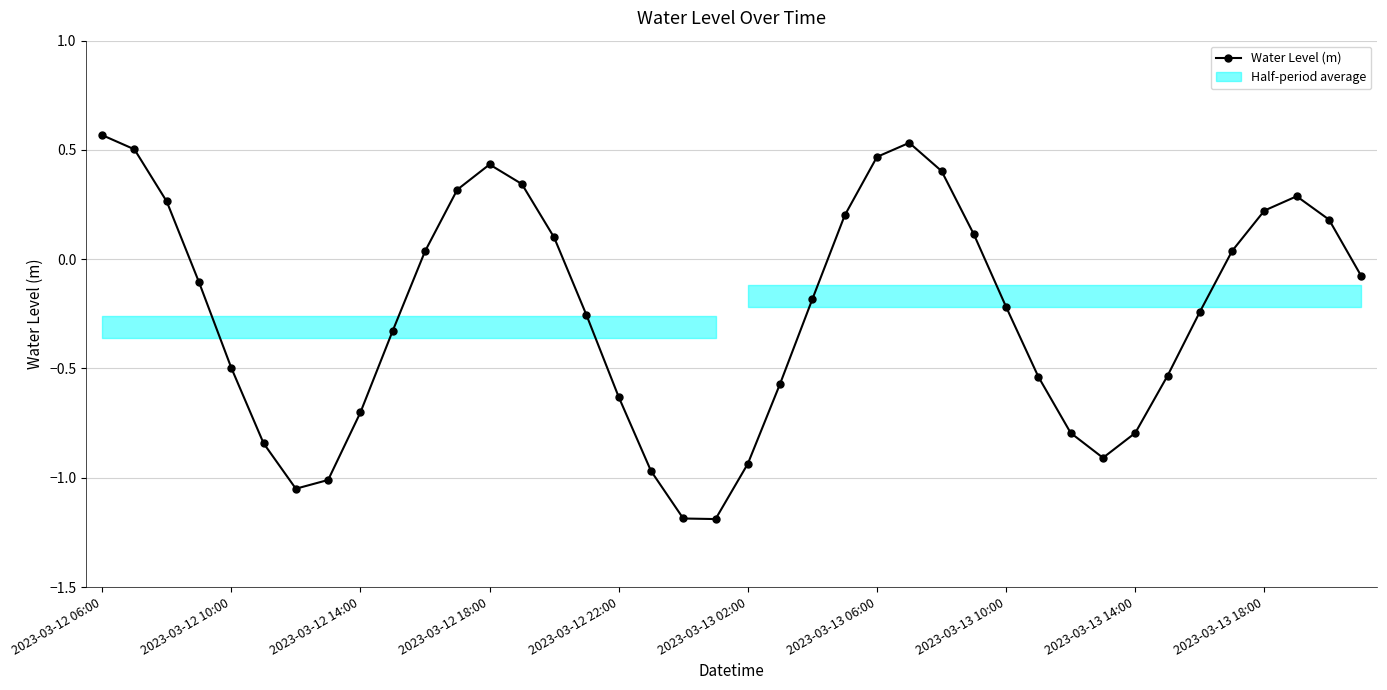

How many data points are less than 0?

23